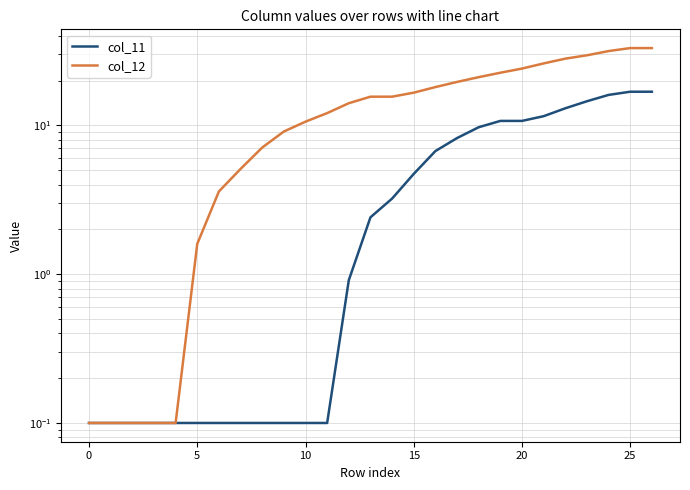

Rank the series at 0 from lowest to highest value.

col_11, col_12